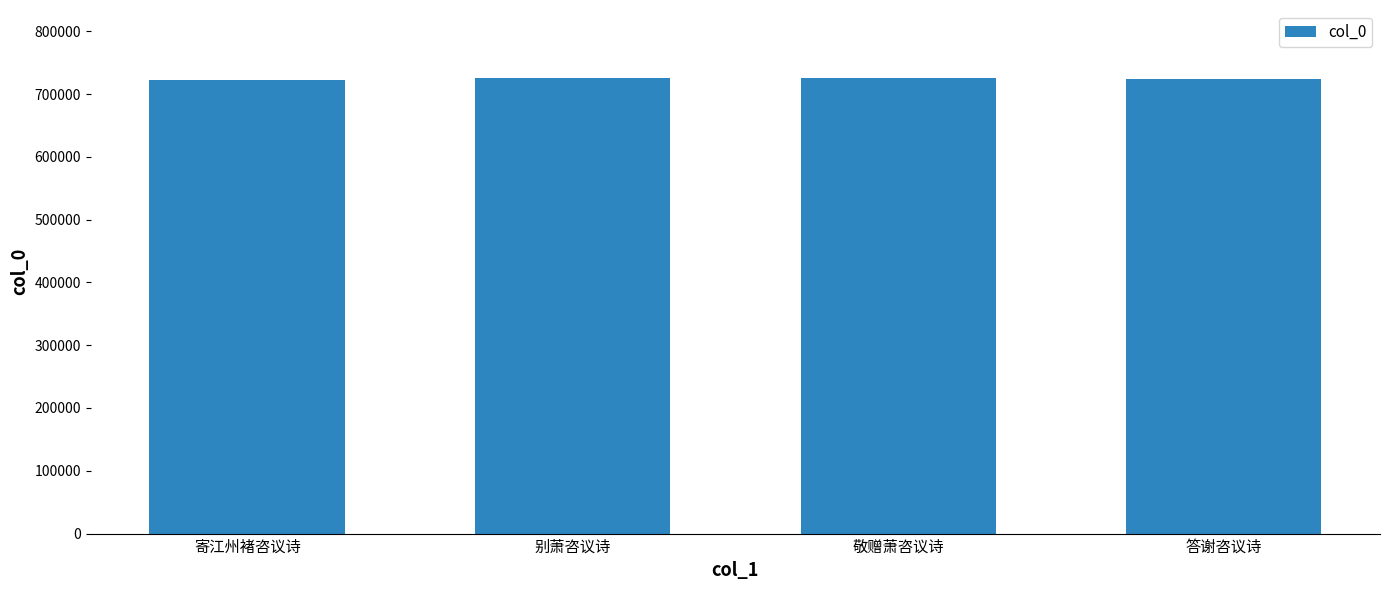

How many distinct data groups are displayed?

1